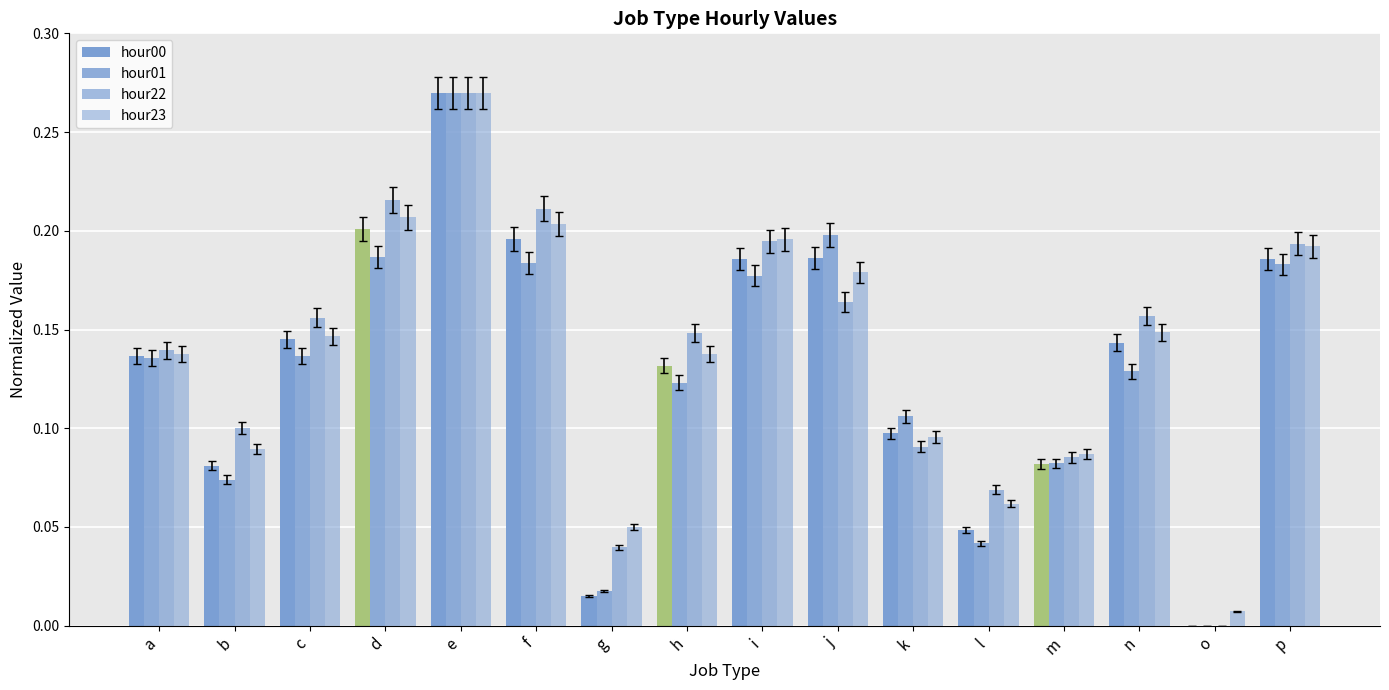

How many positive values does the hour00 series have?

15